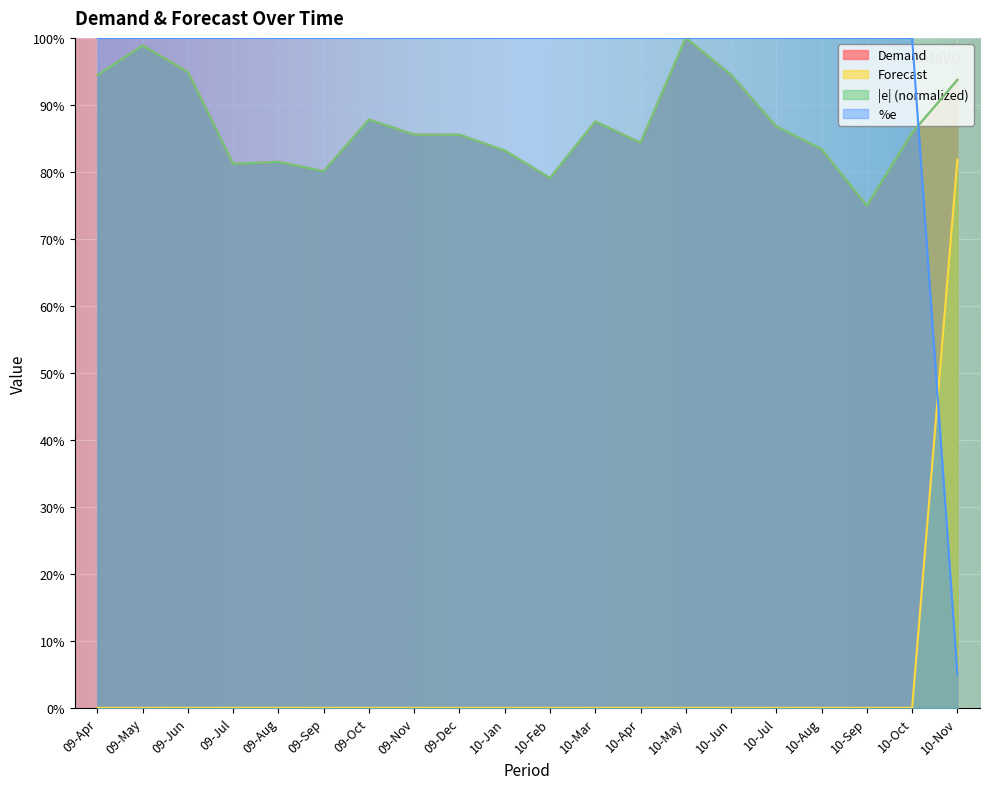

Where is |e| nearest to the value 87?

10-Jul